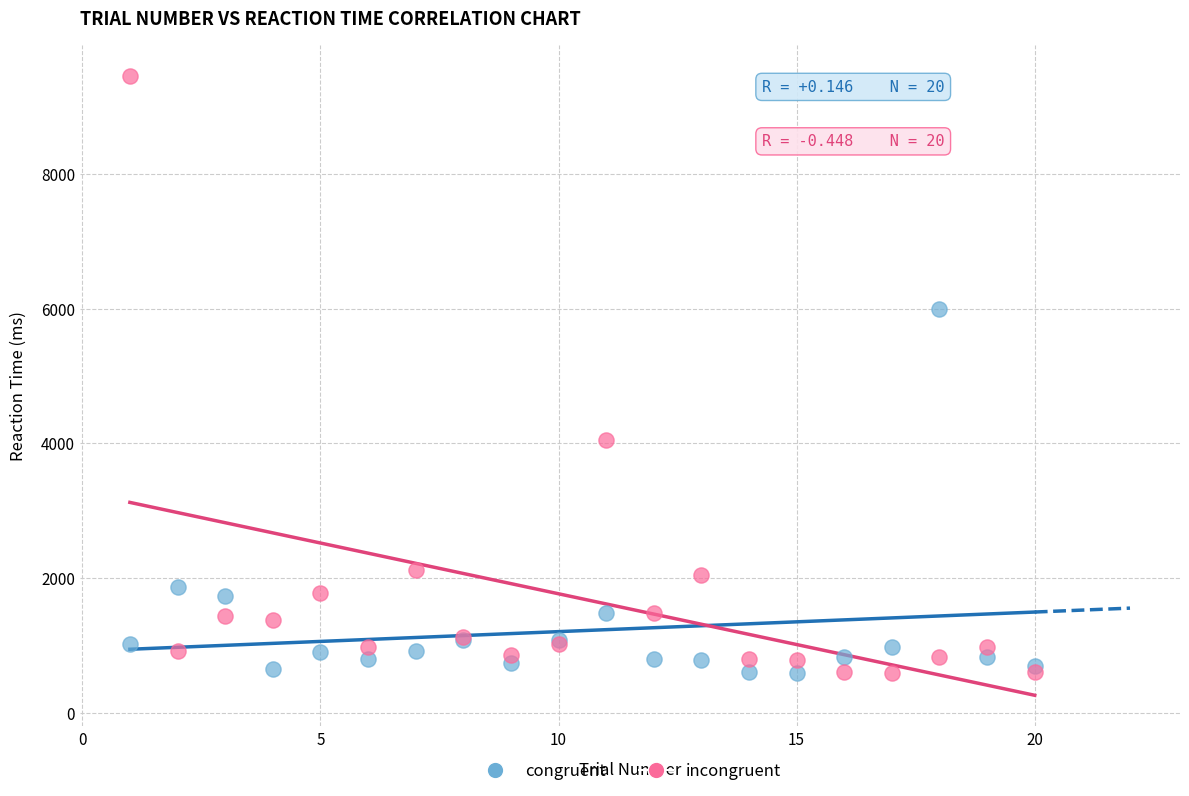

Which series has the widest spread of Y values?

incongruent